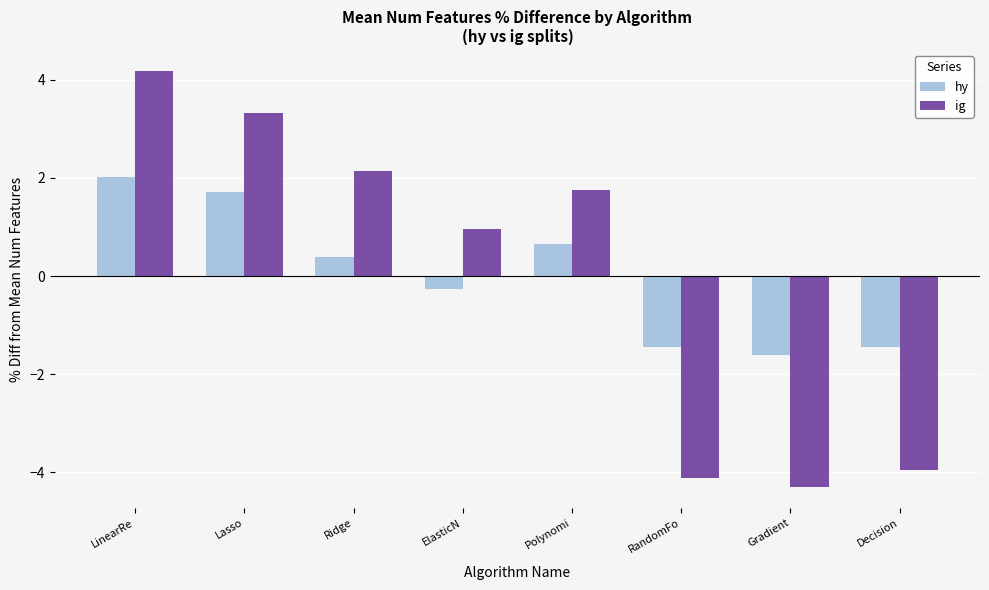

Are the bars horizontal?

No